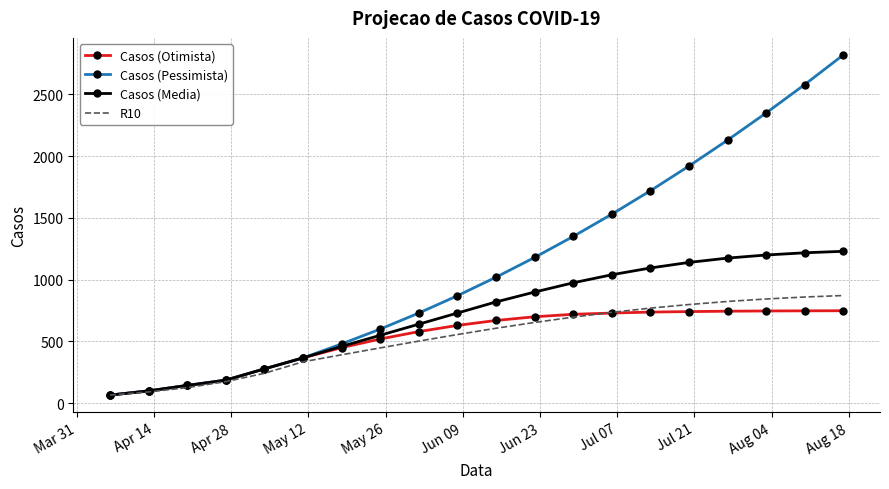

Which series has the largest range (max minus min)?

Casos (Pessimista)